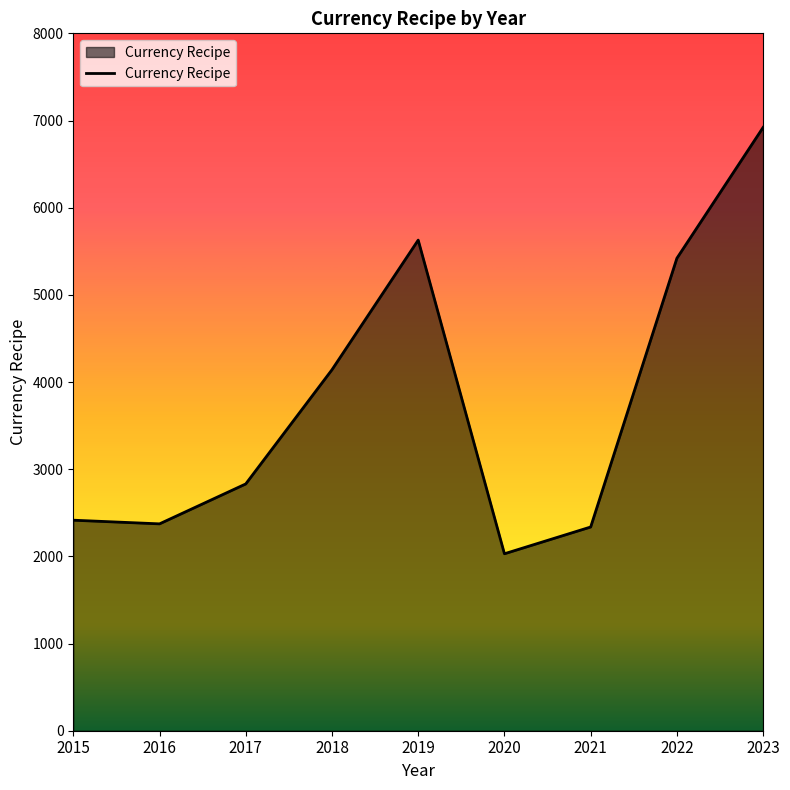

Reading left to right, what are all the values shown in this chart?

2415	2373	2831	4141	5628	2030	2337	5420	6921